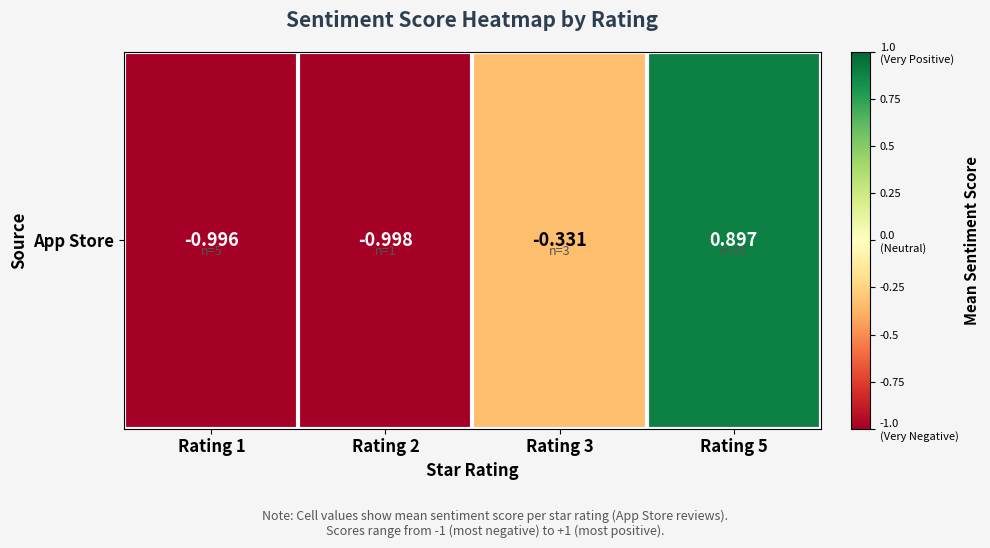

Reading left to right, what are all the values shown in this chart?

-1.0	-1.0	-0.3	0.9